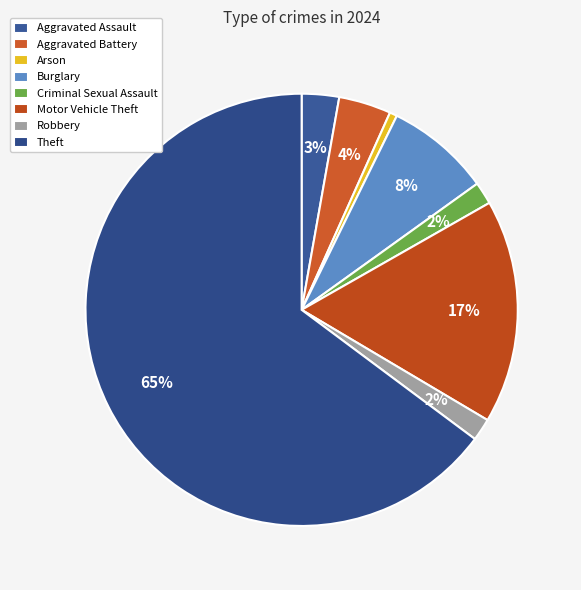

What percentage do Theft and Aggravated Battery together represent?

68.7%